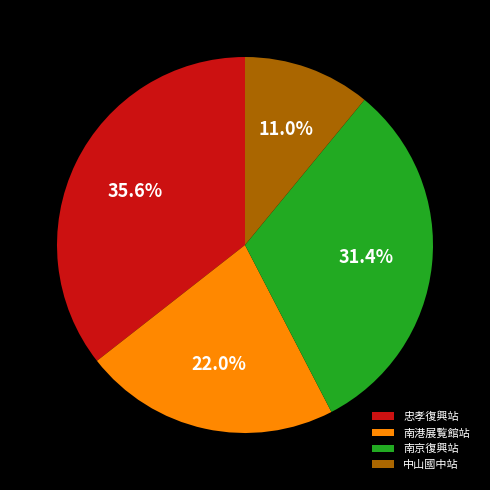

Does any single category account for the majority?

No